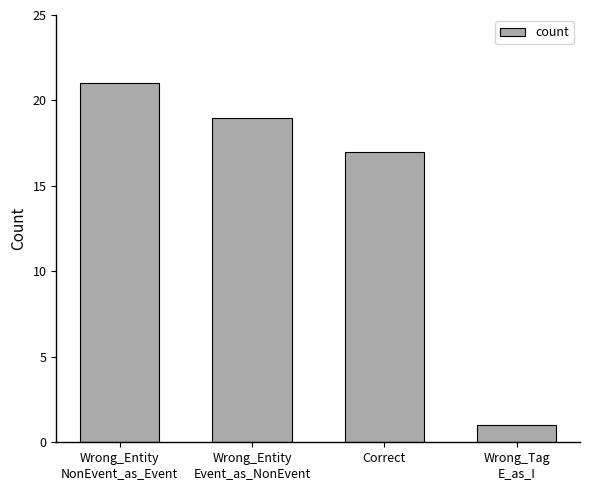

List the labels in order of value, smallest first.

Wrong_Tag
E_as_I, Correct, Wrong_Entity
Event_as_NonEvent, Wrong_Entity
NonEvent_as_Event